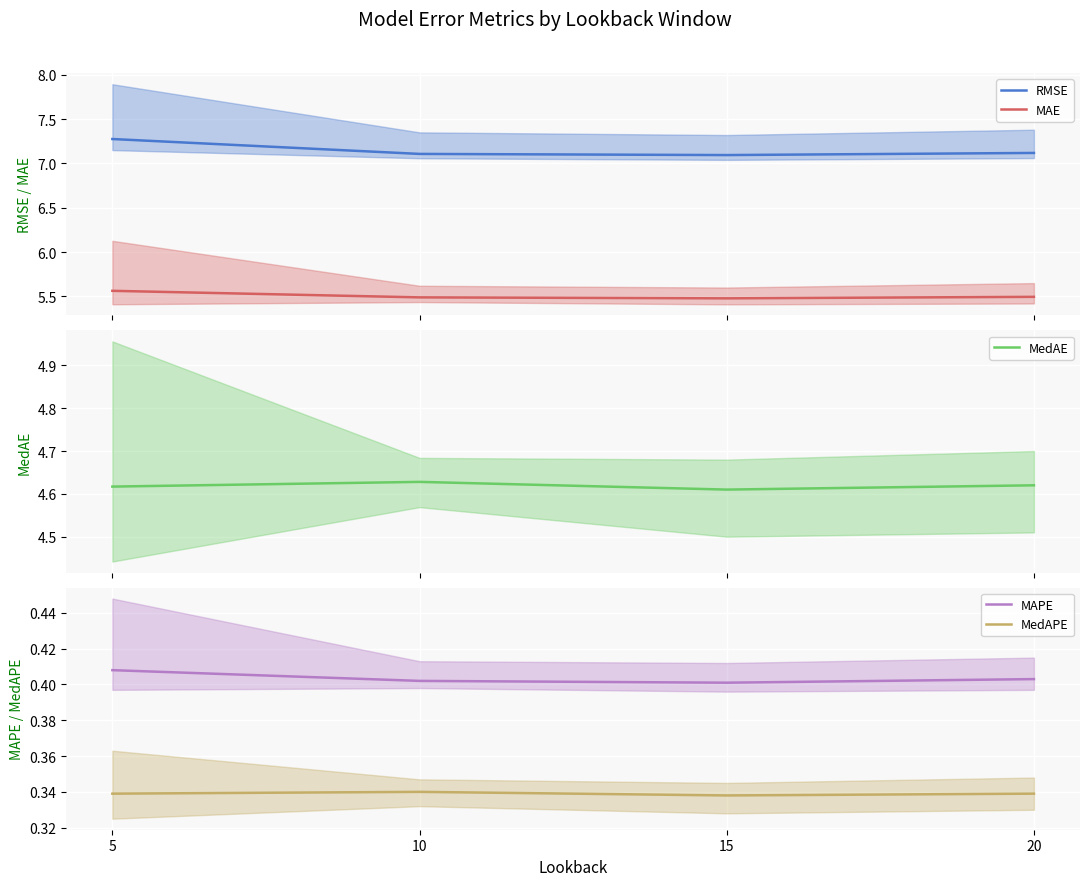

How many interior local valleys does the MedAE series have?

1